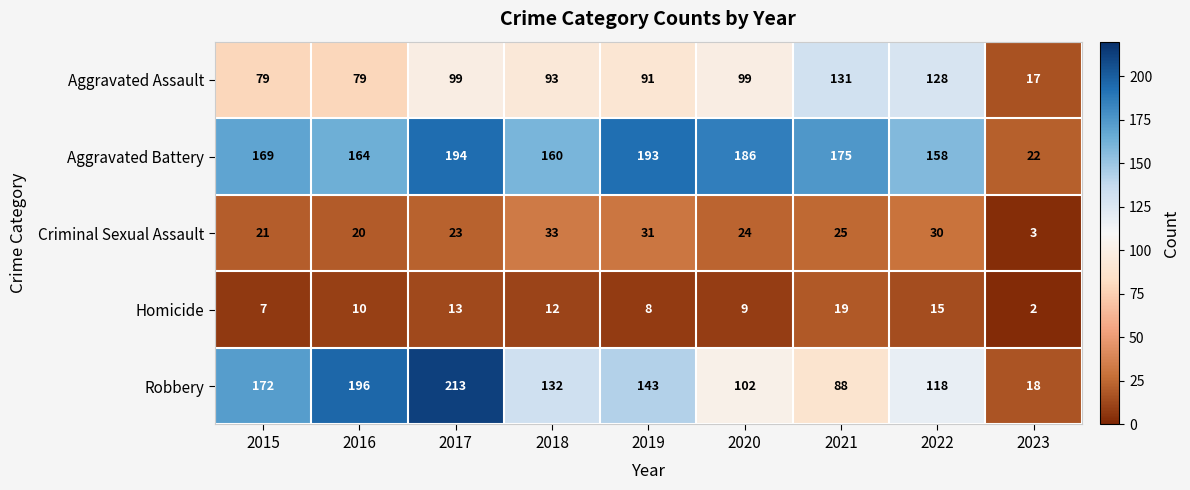

At how many categories does at least one series exceed 57?

8